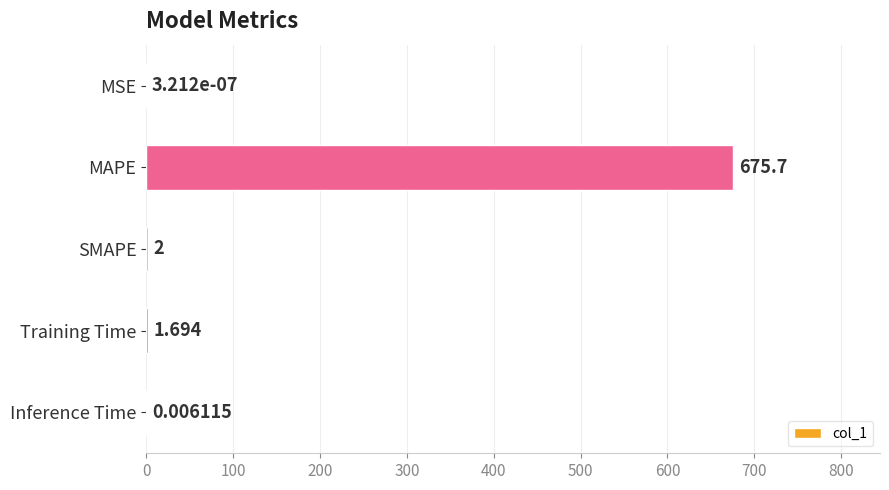

Are the bars horizontal?

Yes